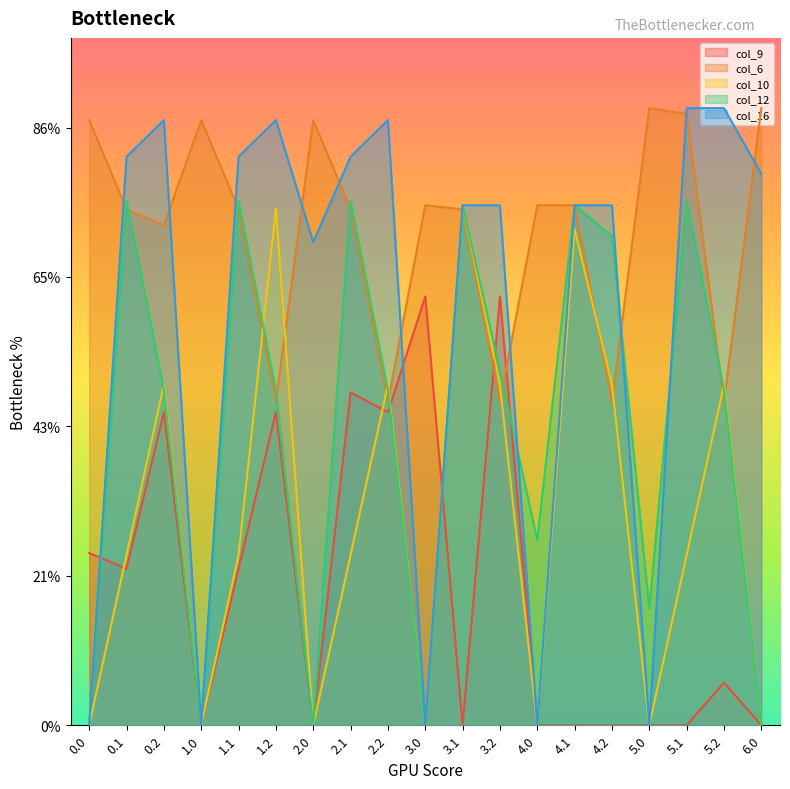

In col_6, how many points are higher than both neighbors (excluding endpoints)?

4